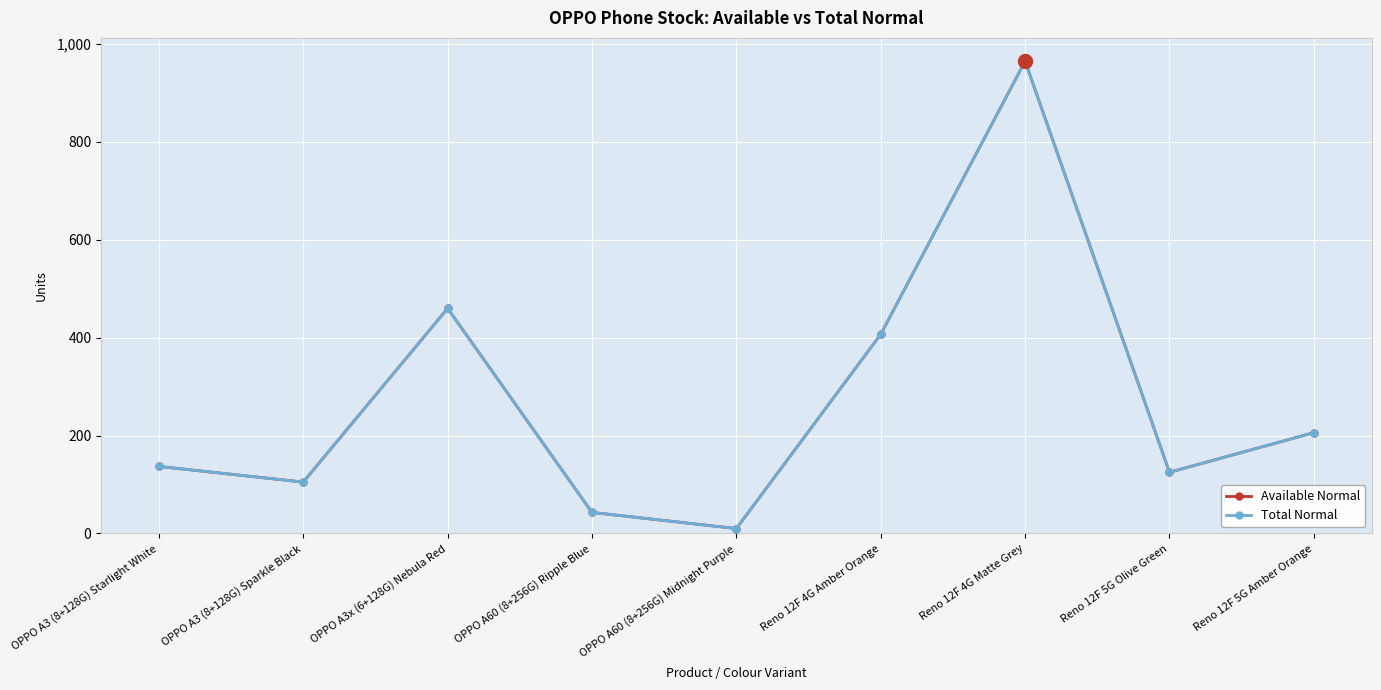

What is the total value across all series at Reno 12F 5G Amber Orange?

412